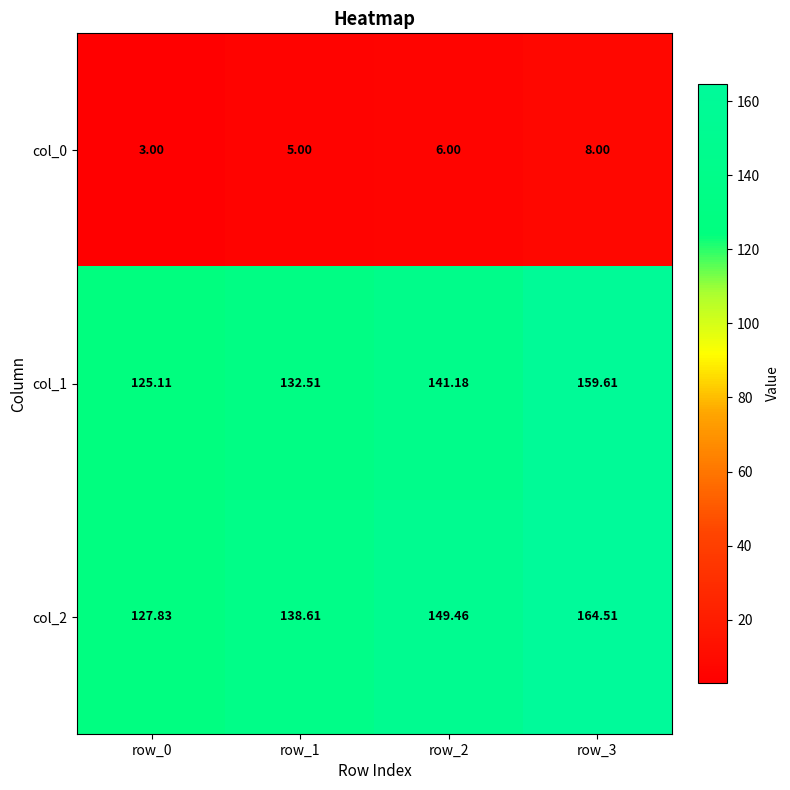

Which series has the largest range (max minus min)?

col_2